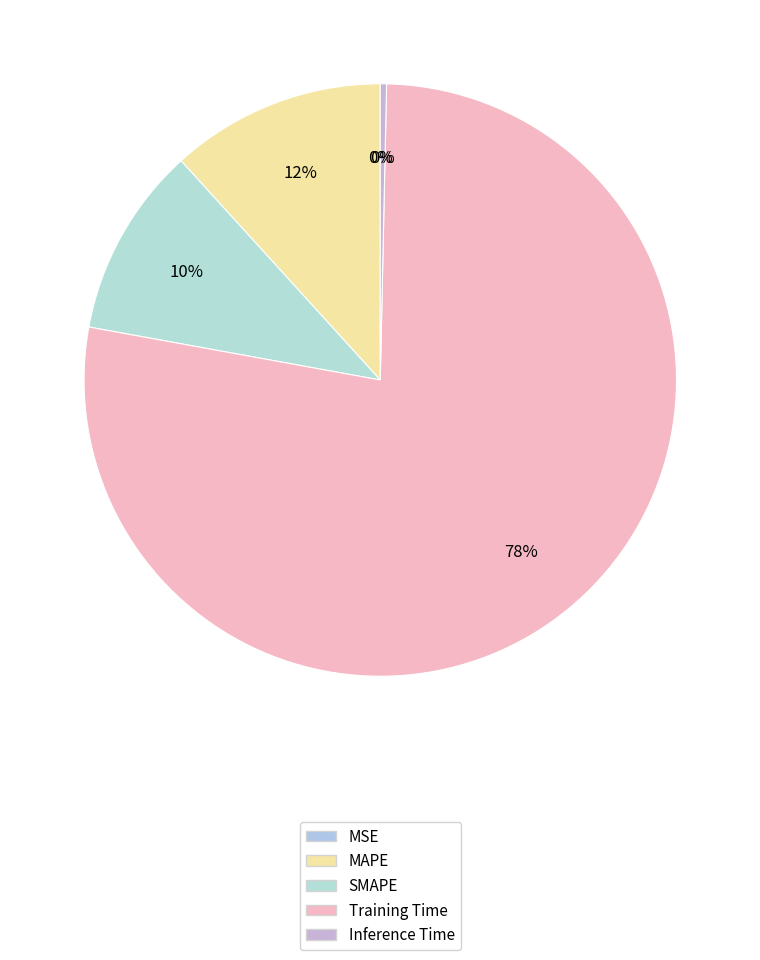

Combined, what portion of the pie is MAPE and Inference Time?

12.1%